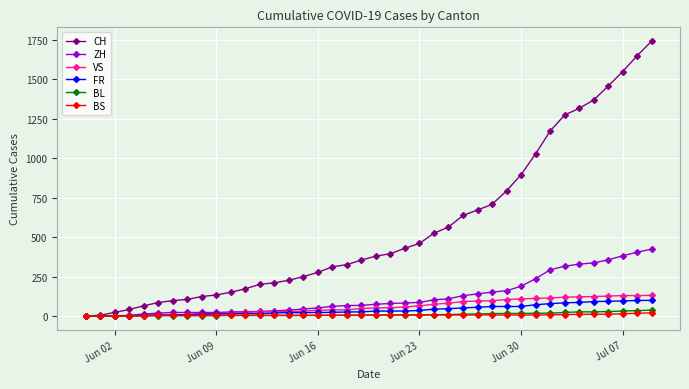

Which series has the widest spread of values?

CH